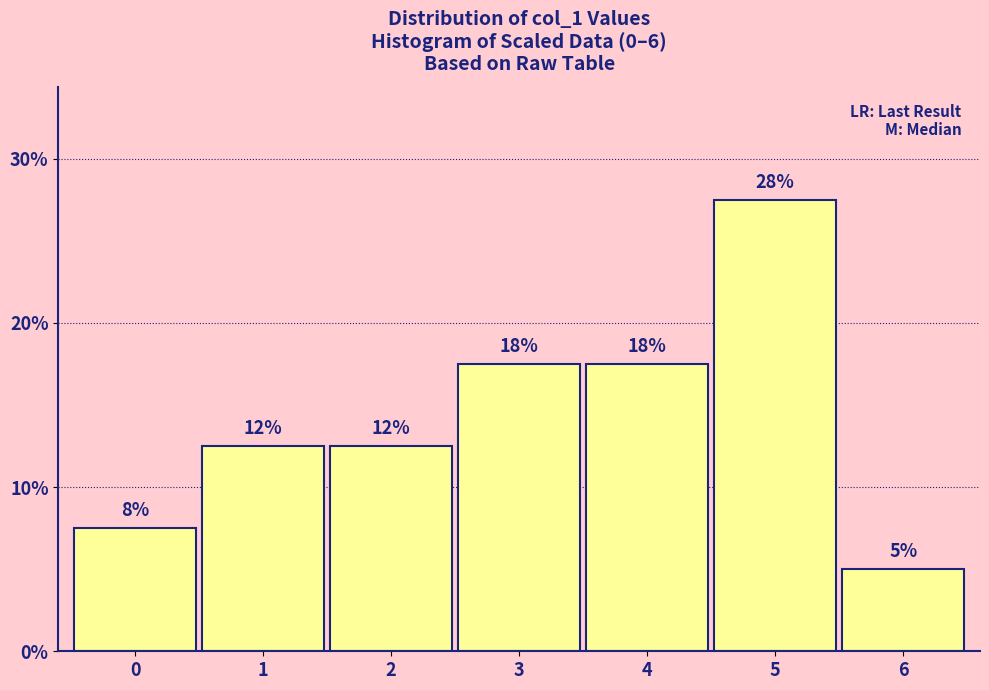

Are the bars horizontal?

No